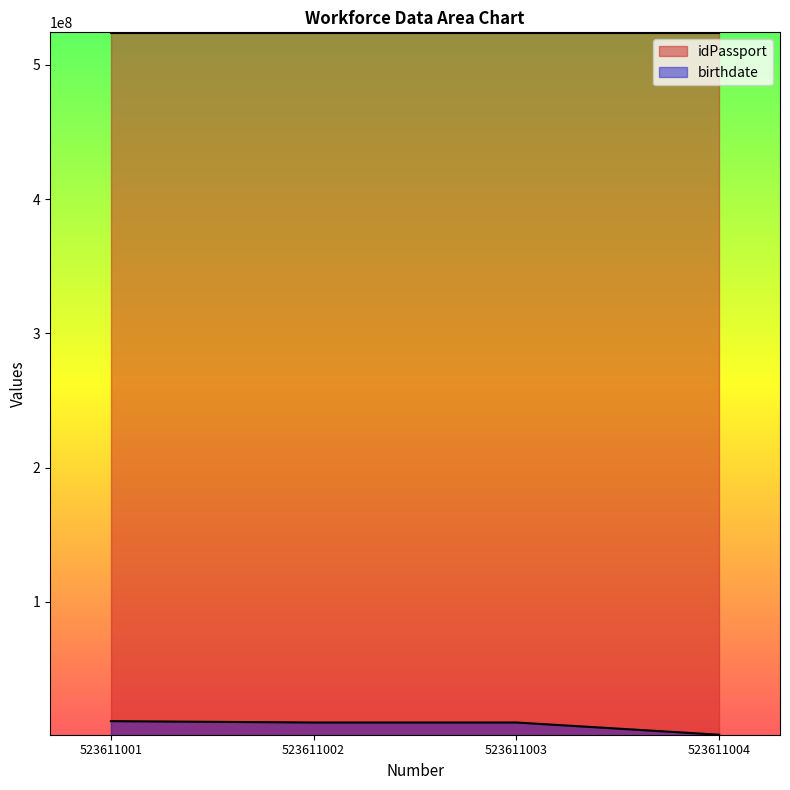

How many data points in birthdate are above 10252020?

1